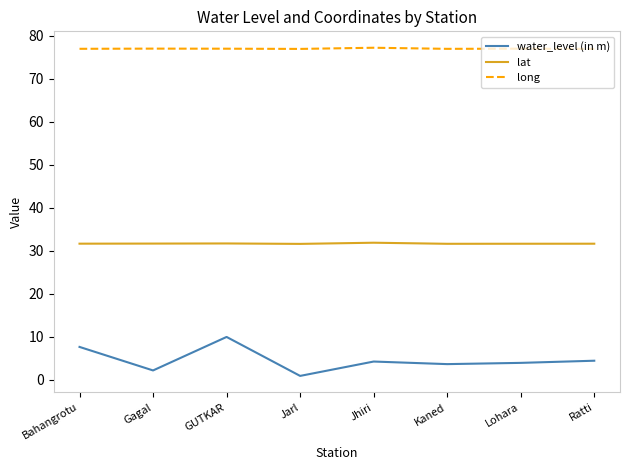

What is the sum of the long values at GUTKAR and Gagal?

153.9